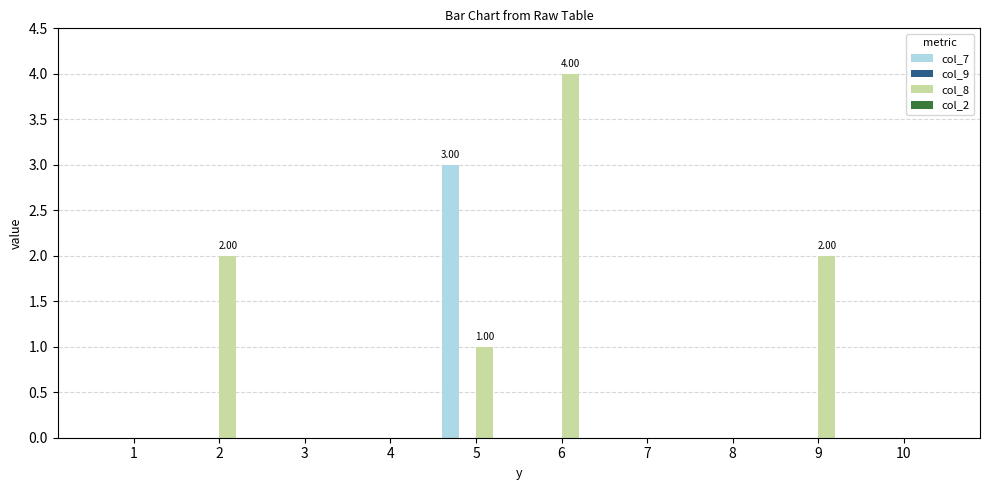

How many categories are shown in the chart?

10